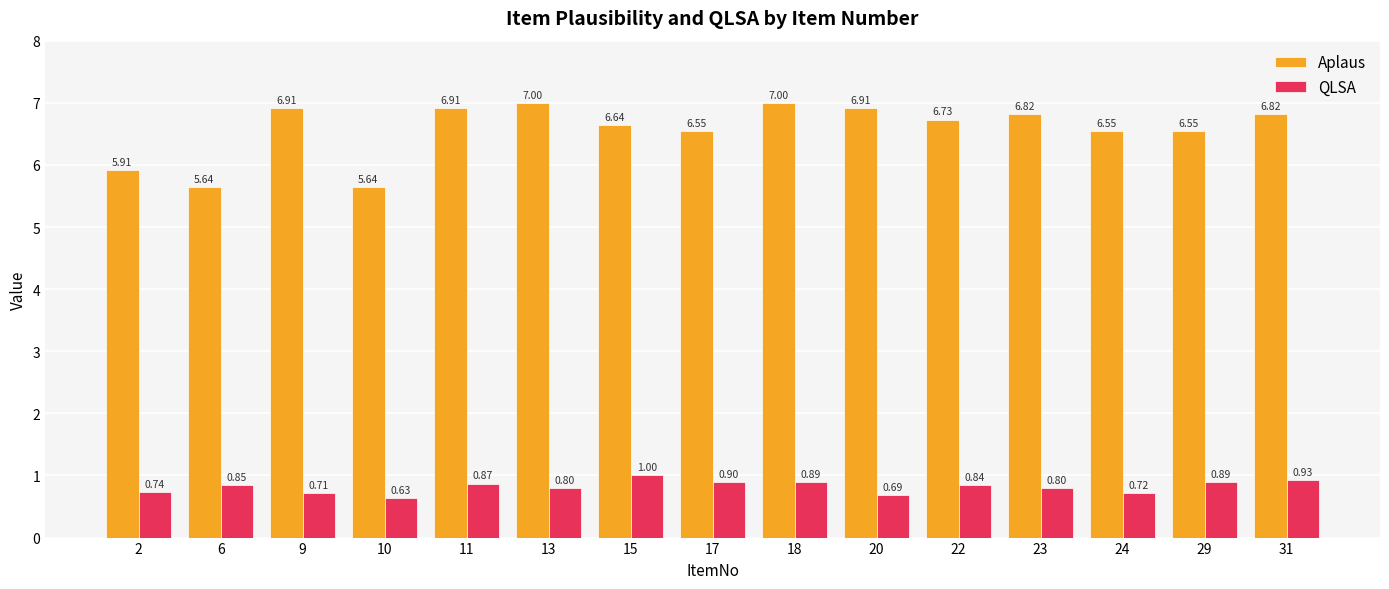

Is it true that Aplaus equals 10.3 at 29?

False